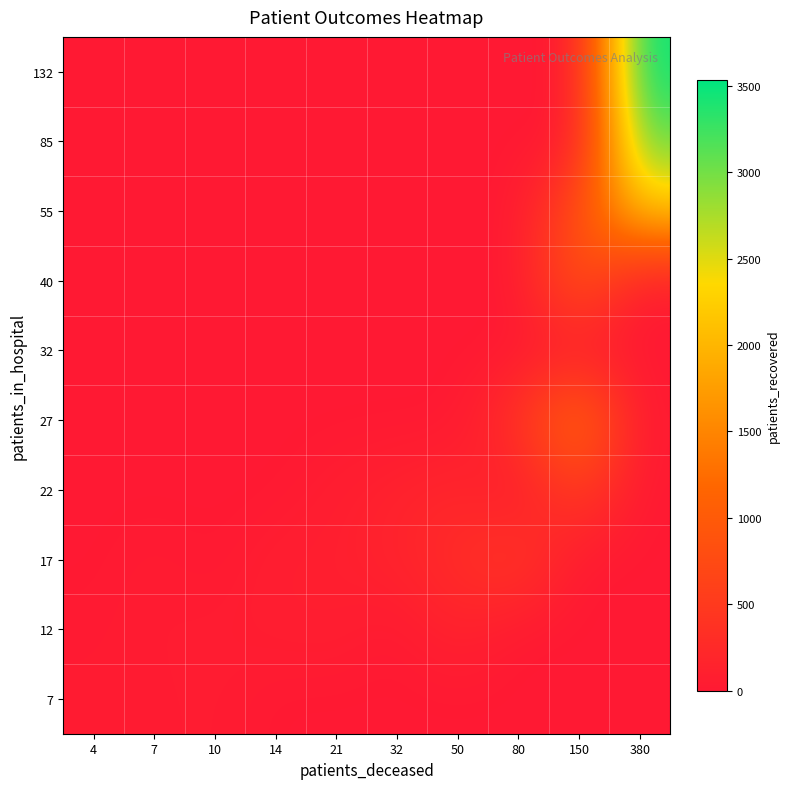

Reading right to left, list all the values displayed in this chart.

7: 380=0	150=0	80=0	50=0	32=0	21=0	14=0	10=52	7=33	4=32
12: 380=0	150=0	80=0	50=161	32=0	21=86	14=68	10=50	7=44	4=23
17: 380=0	150=0	80=495	50=298	32=160	21=88	14=88	10=0	7=49	4=0
22: 380=0	150=540	80=0	50=205	32=134	21=74	14=0	10=0	7=0	4=0
27: 380=0	150=1370	80=378	50=0	32=0	21=0	14=0	10=0	7=0	4=0
32: 380=0	150=0	80=0	50=0	32=0	21=0	14=0	10=0	7=0	4=0
40: 380=0	150=955	80=0	50=0	32=0	21=0	14=0	10=0	7=0	4=0
55: 380=2105	150=831	80=0	50=0	32=0	21=0	14=0	10=0	7=0	4=0
85: 380=3103	150=0	80=0	50=0	32=0	21=0	14=0	10=0	7=0	4=0
132: 380=3534	150=0	80=0	50=0	32=0	21=0	14=0	10=0	7=0	4=0